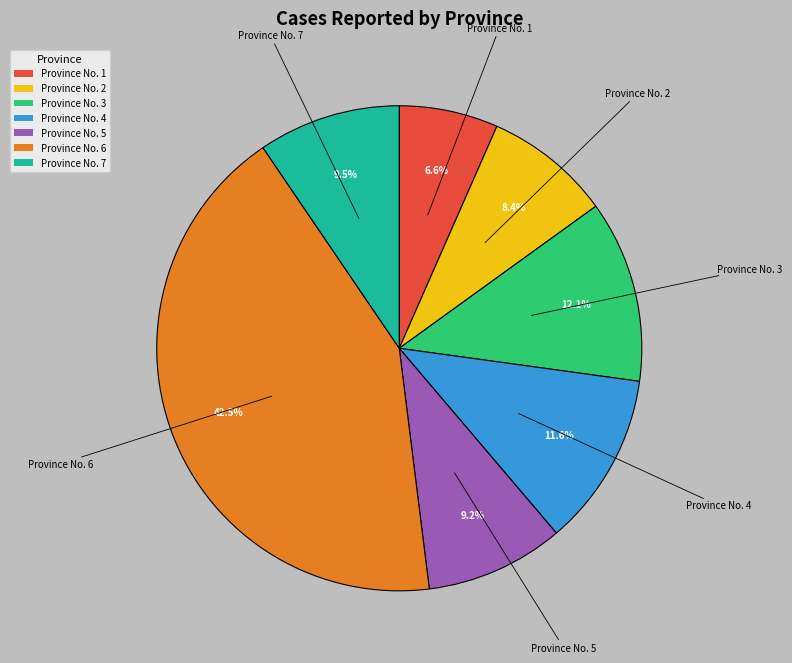

Is the sum of Province No. 5 and Province No. 6 greater than half?

Yes